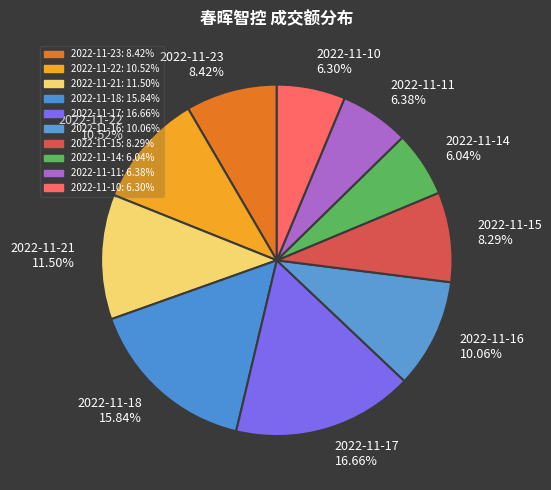

What is the ratio of the value at 2022-11-14 6.04% to the value at 2022-11-16 10.06%?

0.6